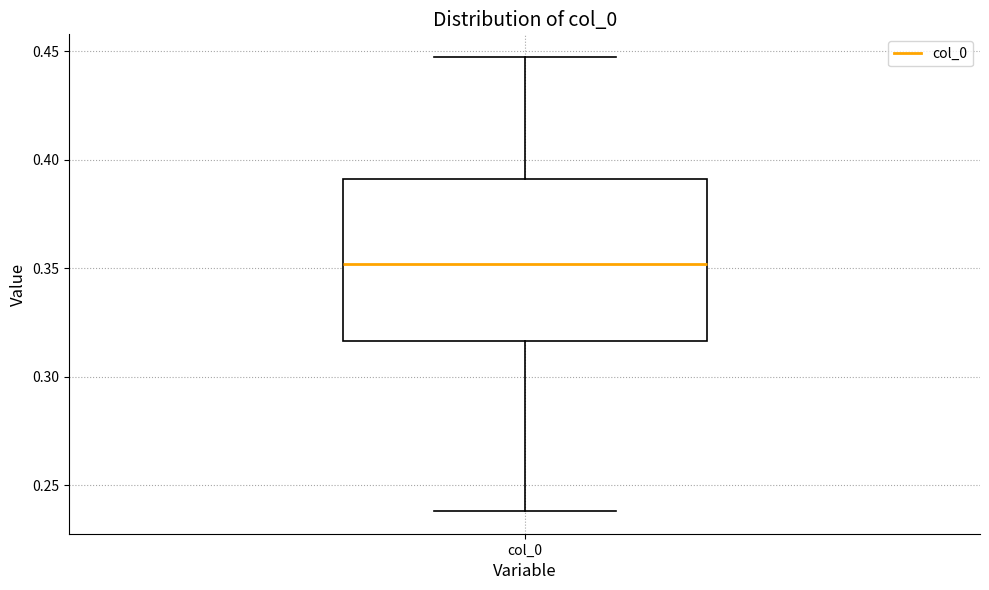

Transcribe this box plot: give where the median line is, the range the box spans, and where the two whiskers end, as read against the y-axis. The values are not printed on the chart, so give them approximately, as read against the axis.

median 0.350, box 0.315 to 0.390, whiskers 0.240 to 0.445